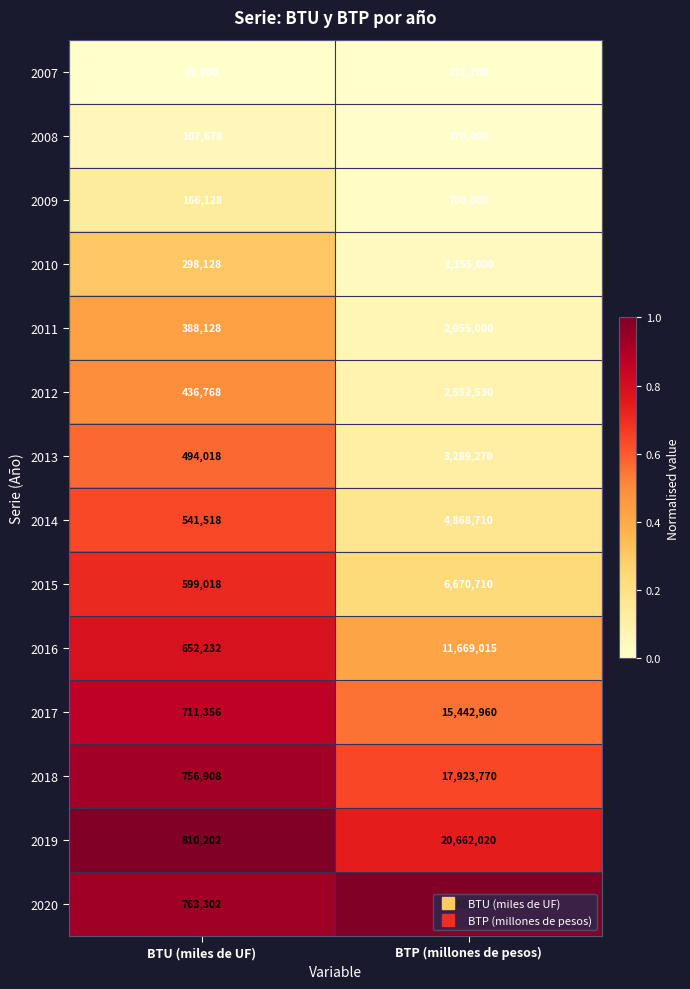

What is the difference between the highest and lowest values at BTU (miles de UF)?

740222